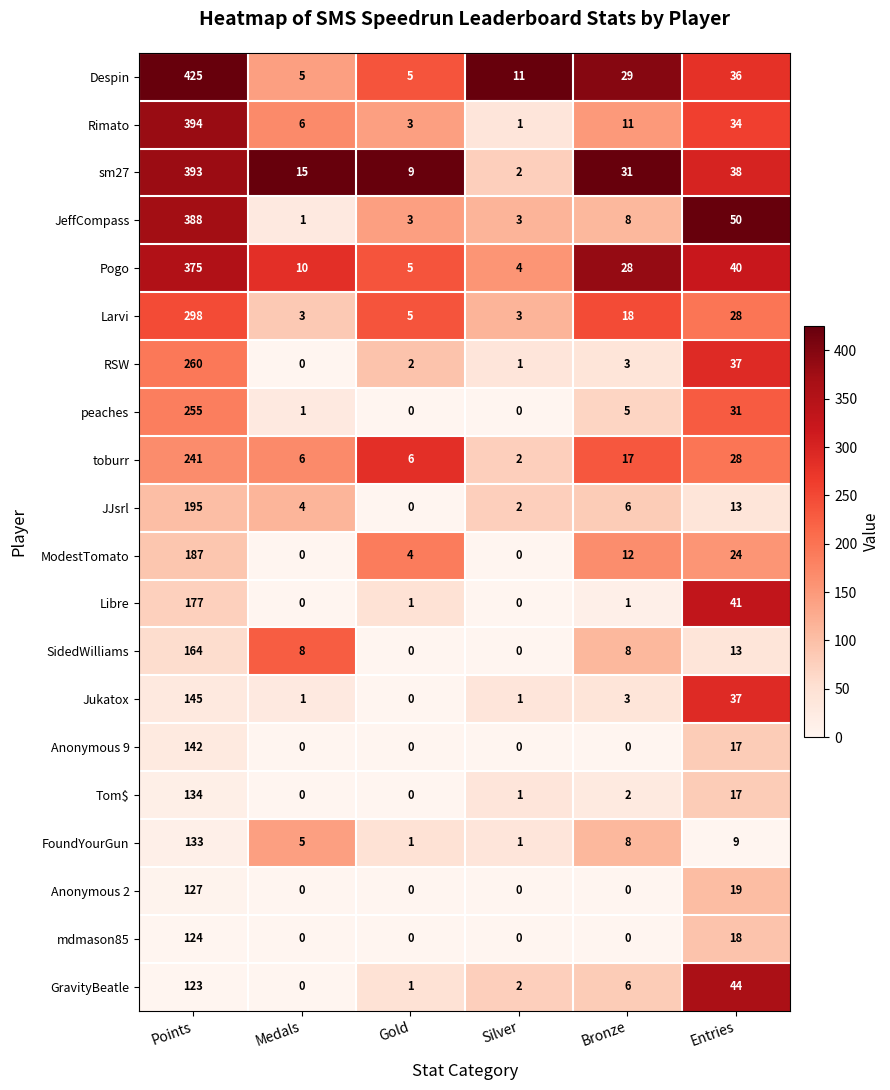

At which category does the chart reach its peak across all series?

Points